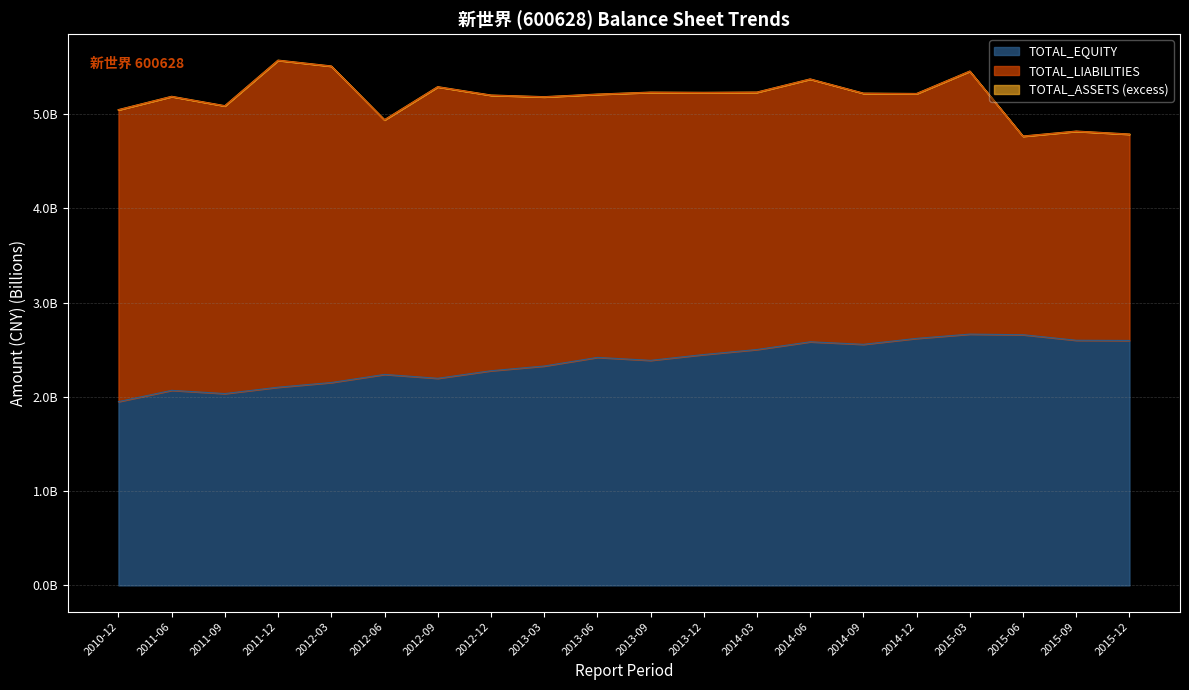

What is the value of the TOTAL_EQUITY point at the 8th from the left?

2.3